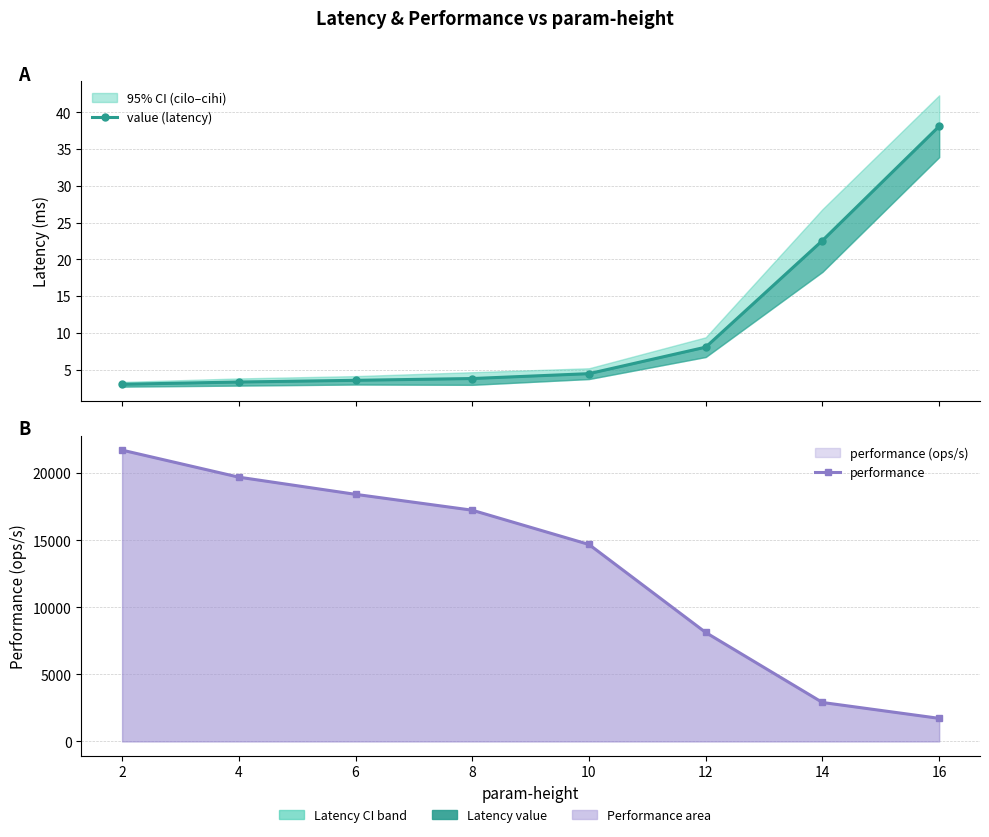

Which has a higher value, 14 or 6?

14